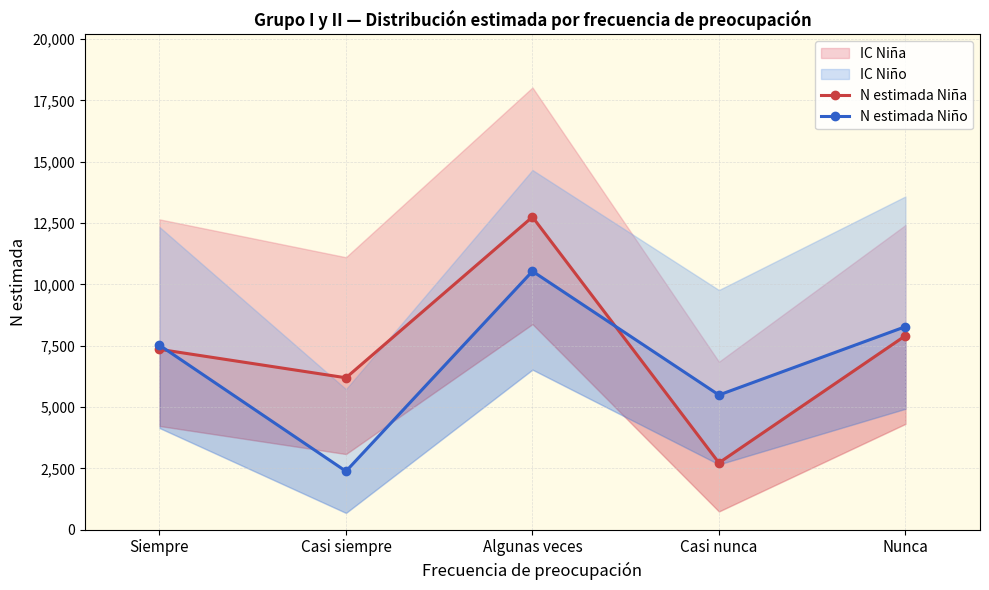

What is the value of the N estimada Niña point at the 2nd from the left?

6192